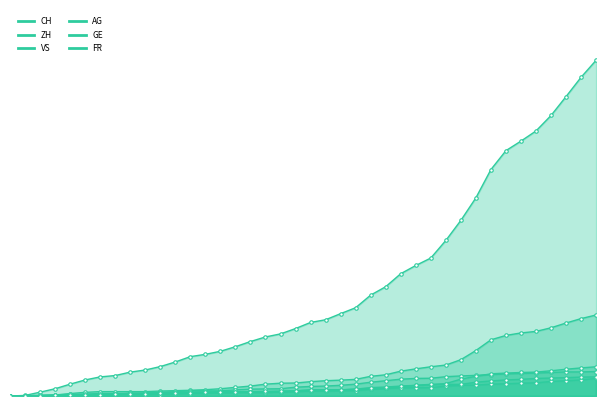

How many categories are shown in the chart?

40